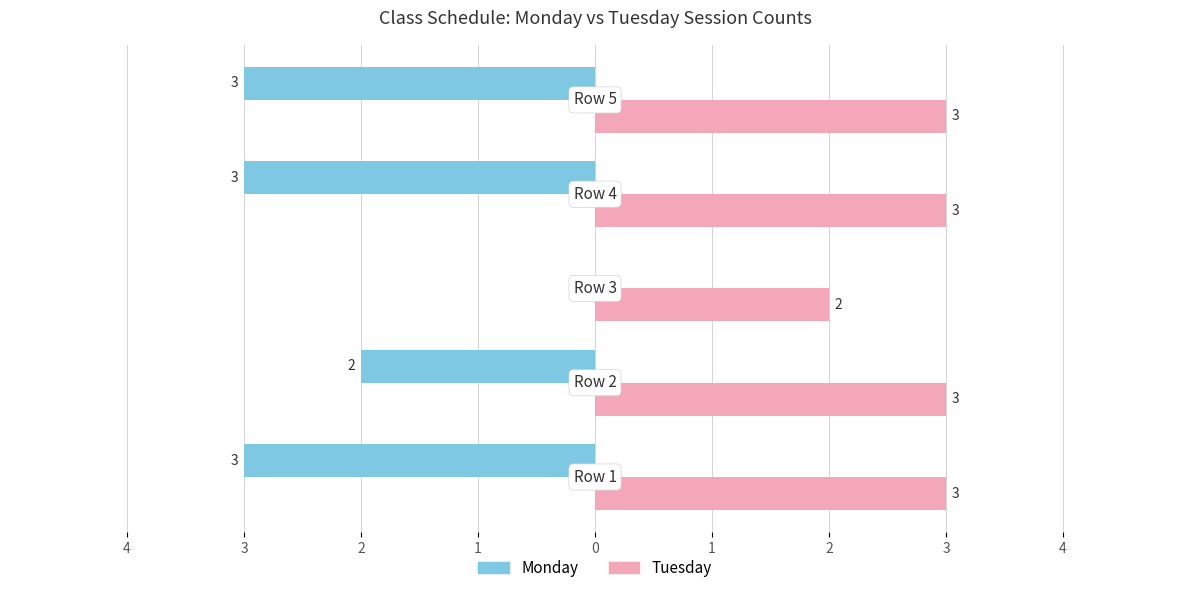

What are all the series names shown in the legend?

Monday, Tuesday